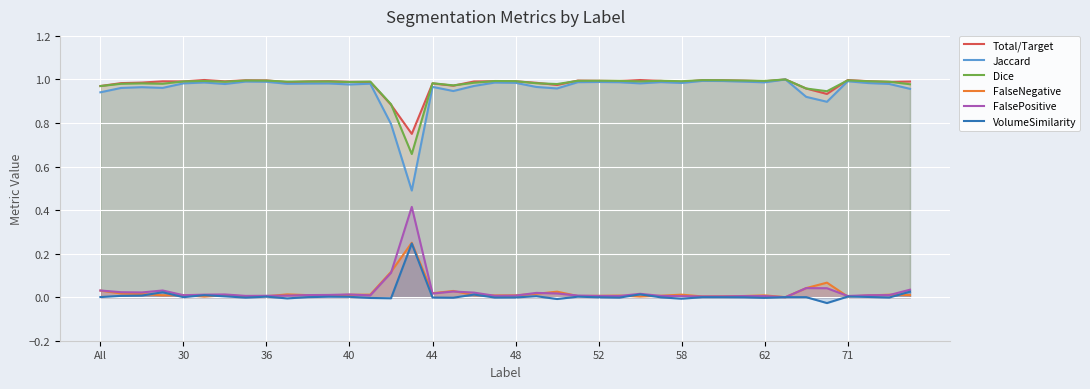

True or false: FalsePositive and VolumeSimilarity cross at least once.

False